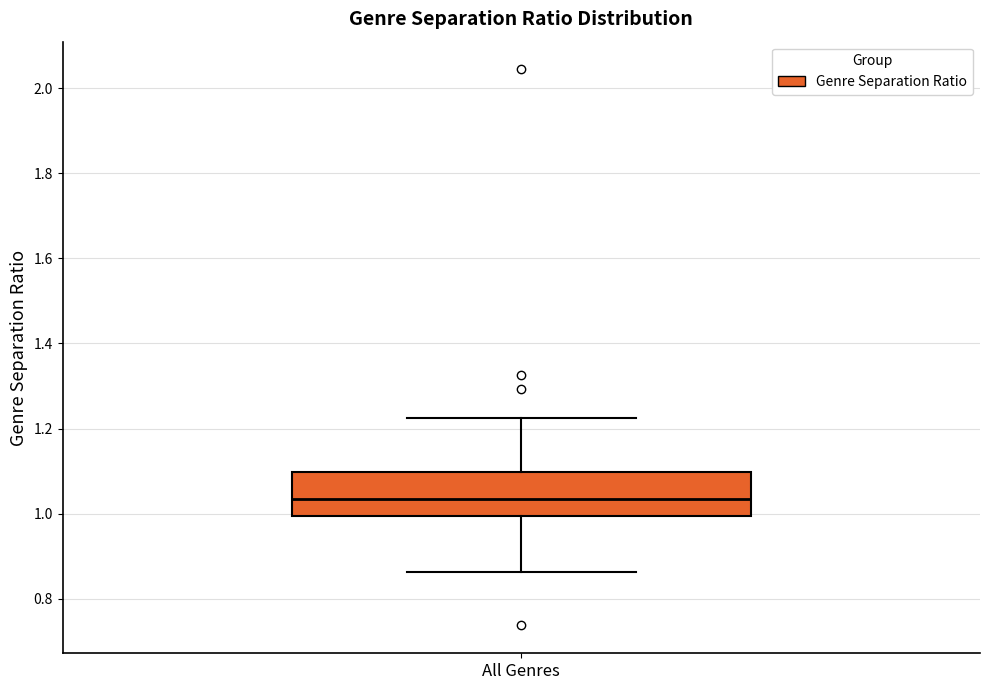

Where does the median line of the box for All Genres sit on the y-axis? The values are not printed on the chart, so give them approximately, as read against the axis.

1.04